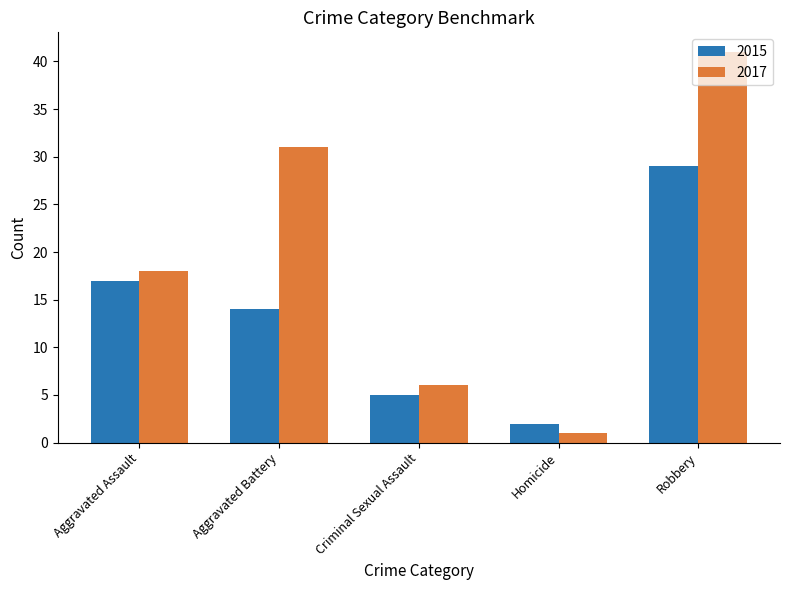

What are all the series names shown in the legend?

2015, 2017